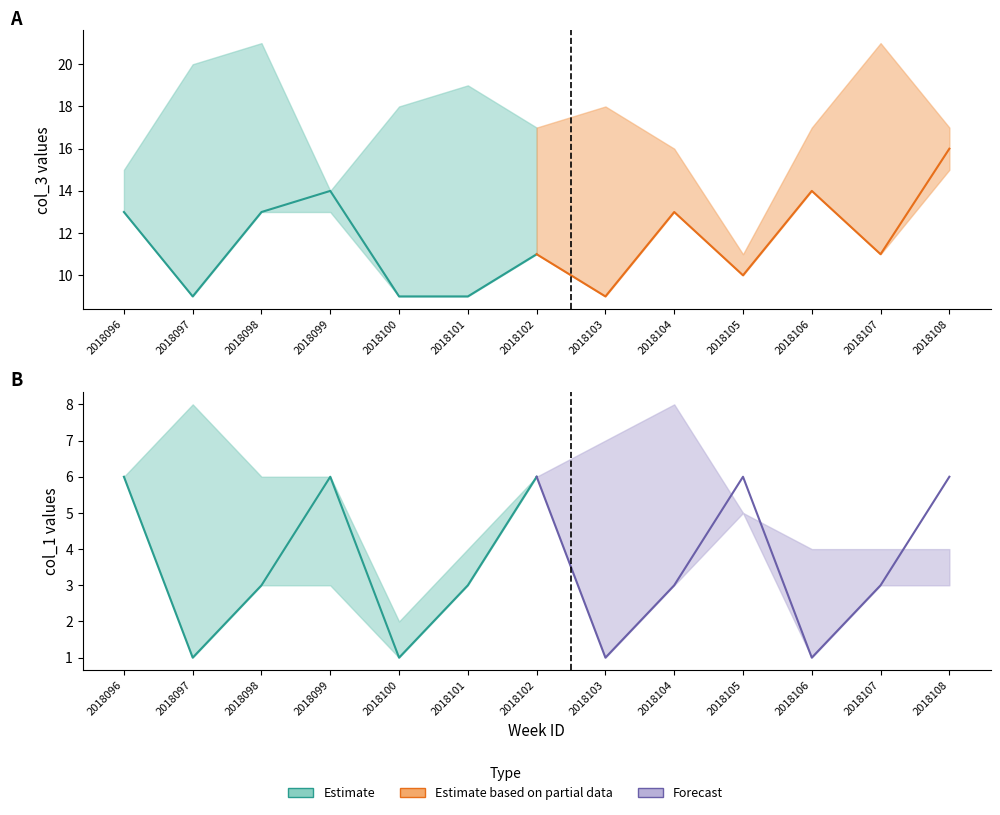

What is the value of the col_1 point at the 12th from the left?

3